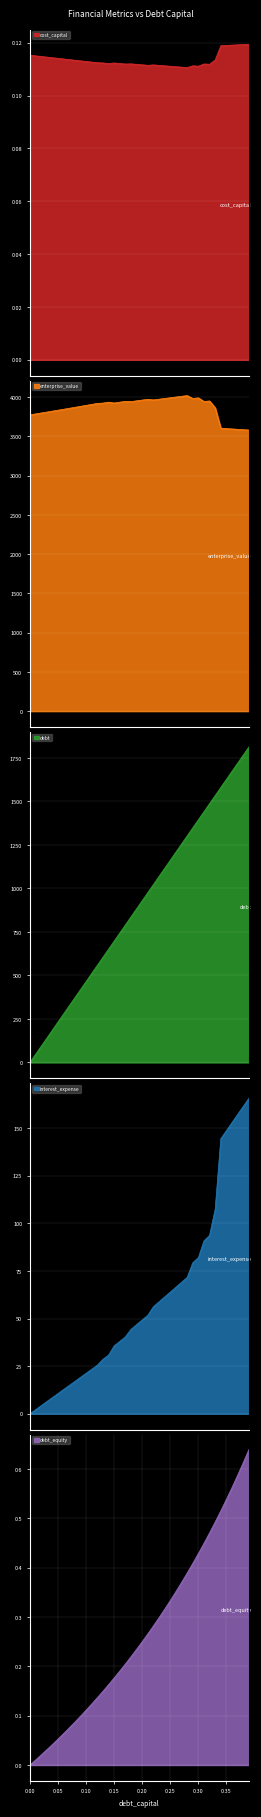

How many positive values does the debt series have?

39